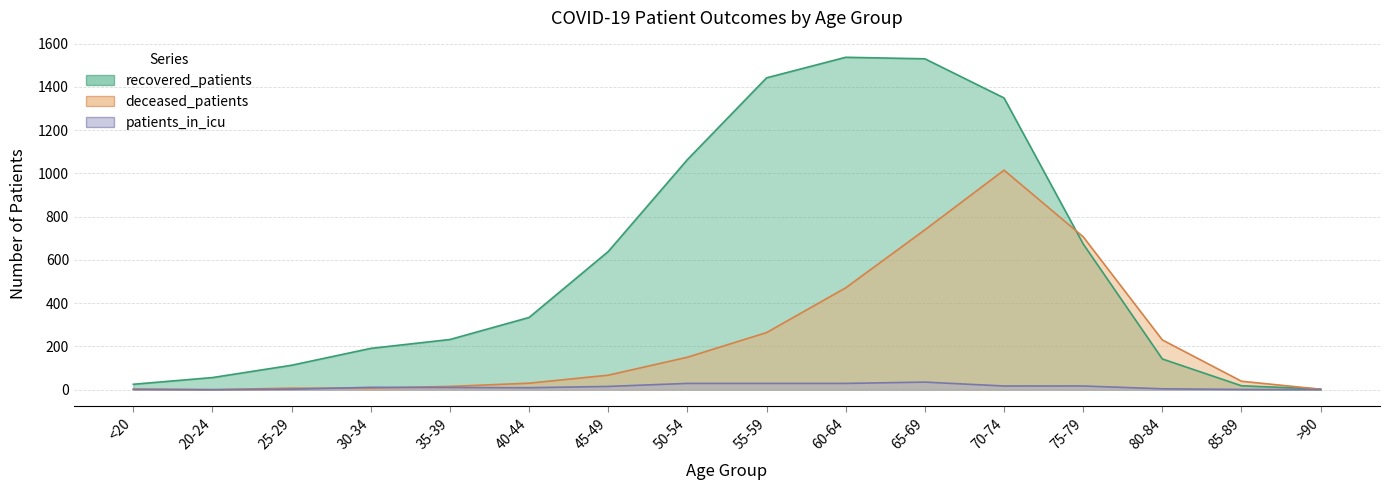

List the labels in order of recovered_patients value, largest first.

60-64, 65-69, 55-59, 70-74, 50-54, 75-79, 45-49, 40-44, 35-39, 30-34, 80-84, 25-29, 20-24, <20, 85-89, >90